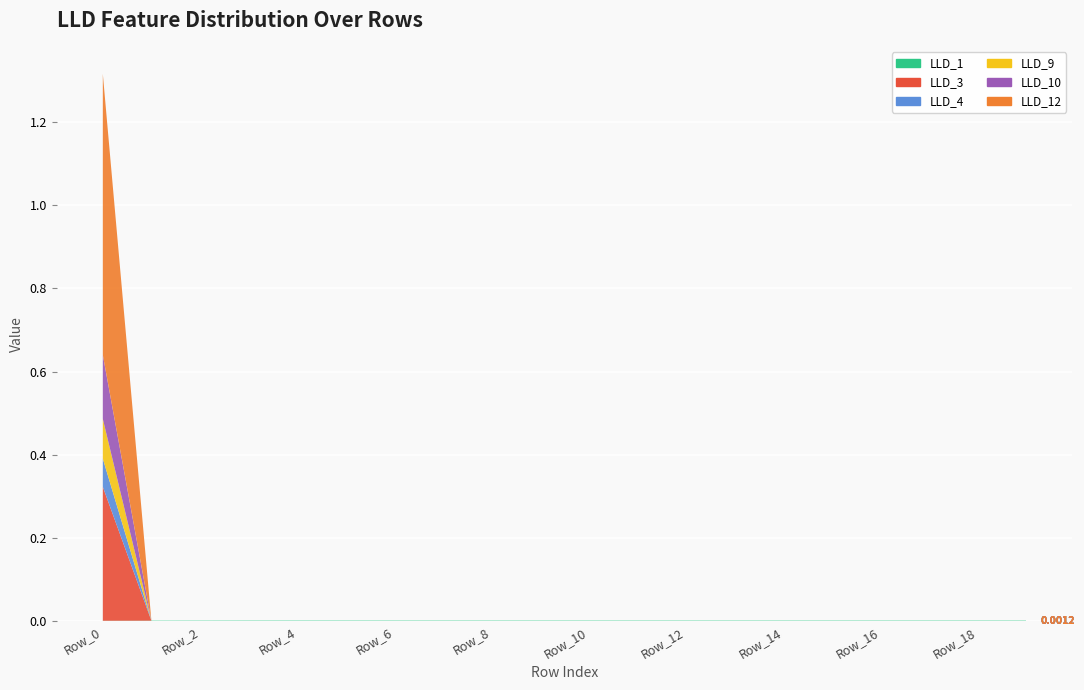

Reading right to left, transcribe all the data shown in this chart.

LLD_1: 0.0	0.0	0.0	0.0	0.0	0.0	0.0	0.0	0.0	0.0	0.0	0.0	0.0	0.0	0.0	0.0	0.0	0.0	0.0	0.0
LLD_3: 0.0	0.0	0.0	0.0	0.0	0.0	0.0	0.0	0.0	0.0	0.0	0.0	0.0	0.0	0.0	0.0	0.0	0.0	0.0	0.3
LLD_4: 0.0	0.0	0.0	0.0	0.0	0.0	0.0	0.0	0.0	0.0	0.0	0.0	0.0	0.0	0.0	0.0	0.0	0.0	0.0	0.1
LLD_9: 0.0	0.0	0.0	0.0	0.0	0.0	0.0	0.0	0.0	0.0	0.0	0.0	0.0	0.0	0.0	0.0	0.0	0.0	0.0	0.1
LLD_10: 0.0	0.0	0.0	0.0	0.0	0.0	0.0	0.0	0.0	0.0	0.0	0.0	0.0	0.0	0.0	0.0	0.0	0.0	0.0	0.2
LLD_12: 0.0	0.0	0.0	0.0	0.0	0.0	0.0	0.0	0.0	0.0	0.0	0.0	0.0	0.0	0.0	0.0	0.0	0.0	0.0	0.7